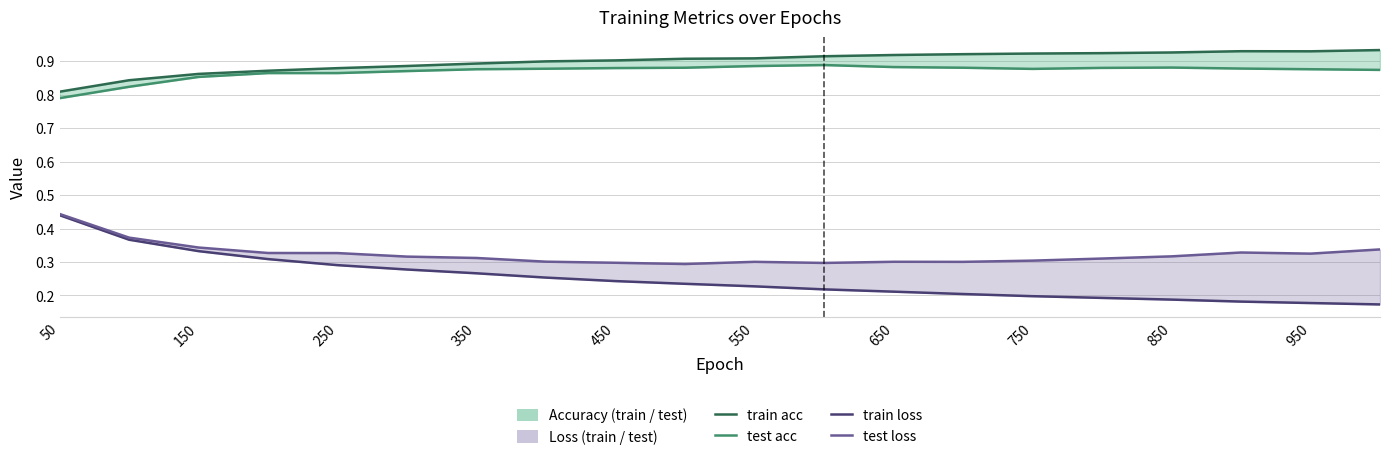

How many interior local valleys does the test loss series have?

4